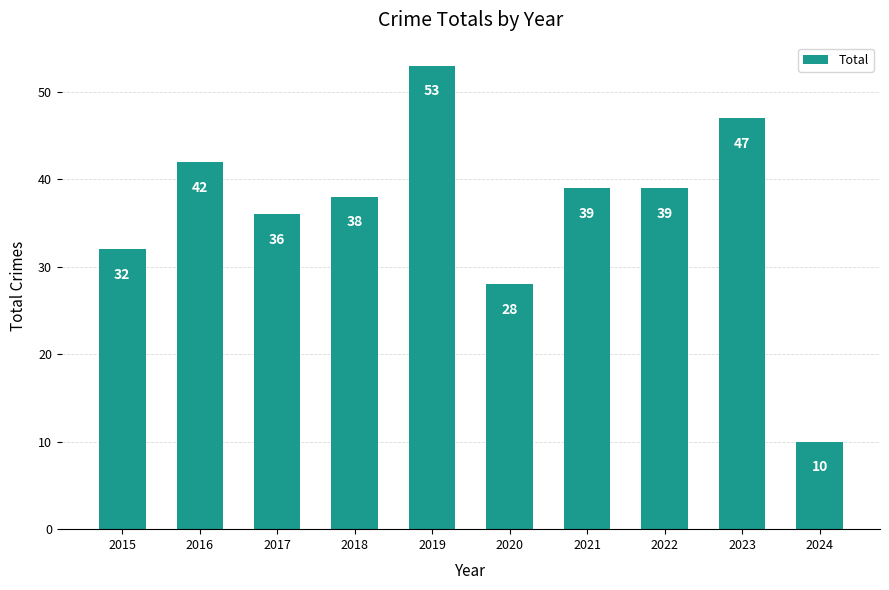

At which label is the value closest to 31?

2015